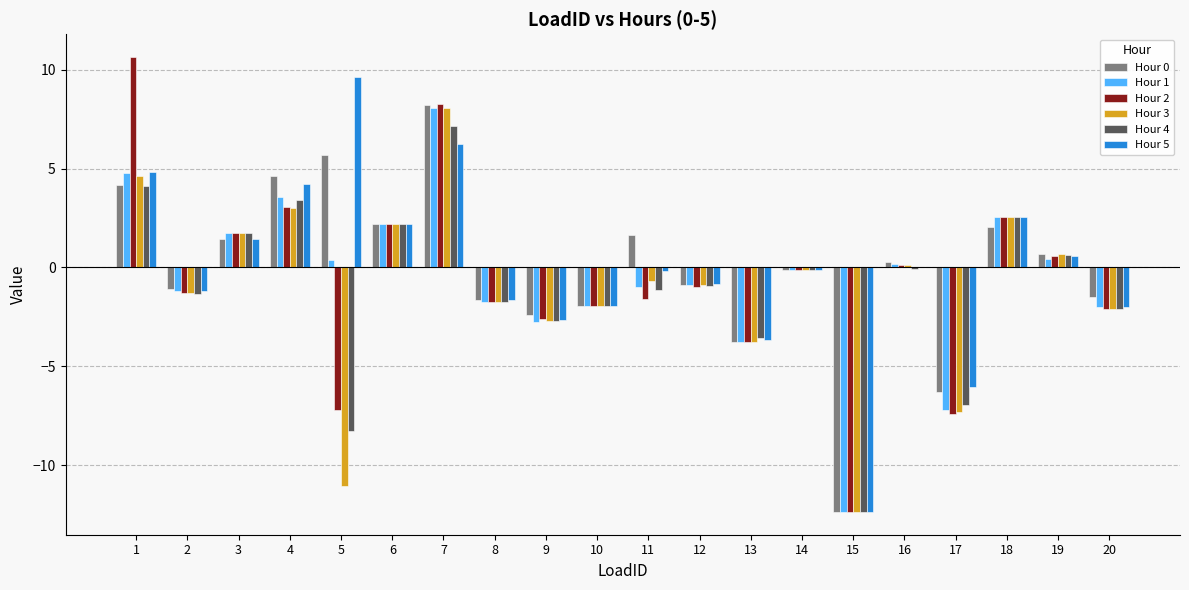

How many data points does each series have?

20